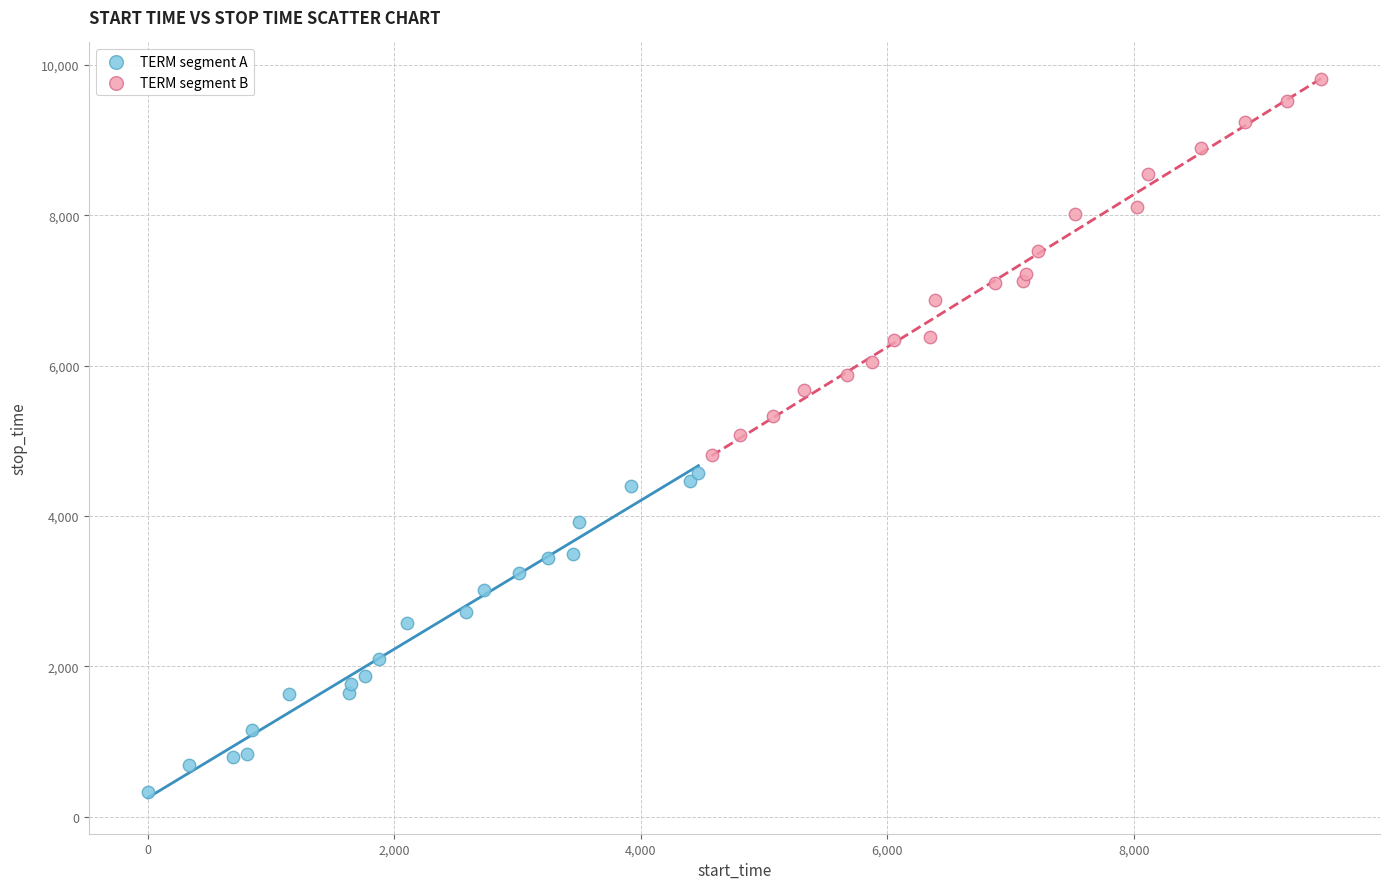

Which series contains the lowest Y value?

TERM segment A